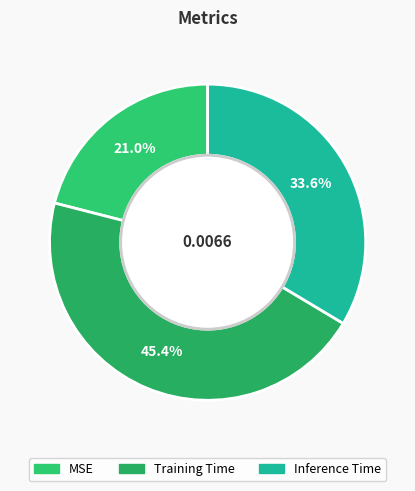

To the nearest percent, what is the difference between the largest and smallest slice percentages?

24%